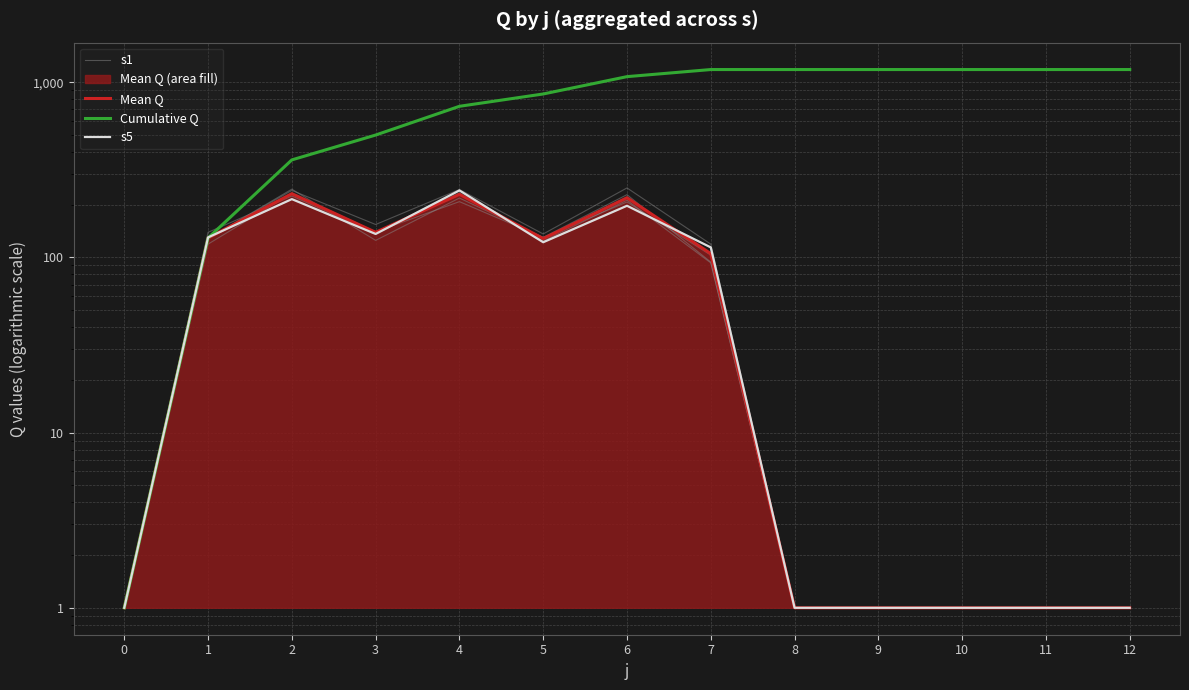

Which category has the highest value across all series?

7